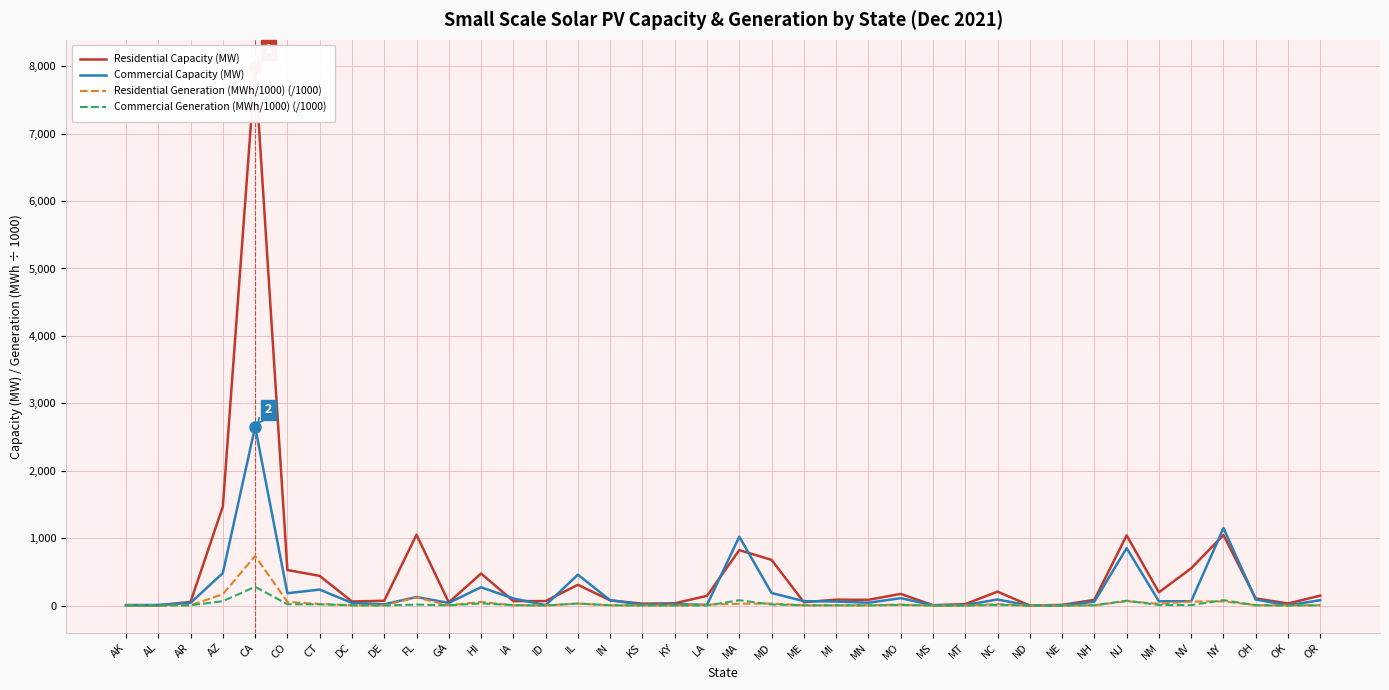

True or false: Commercial Generation (MWh/1000) (/1000) has more than 1 points higher than both neighbors.

True